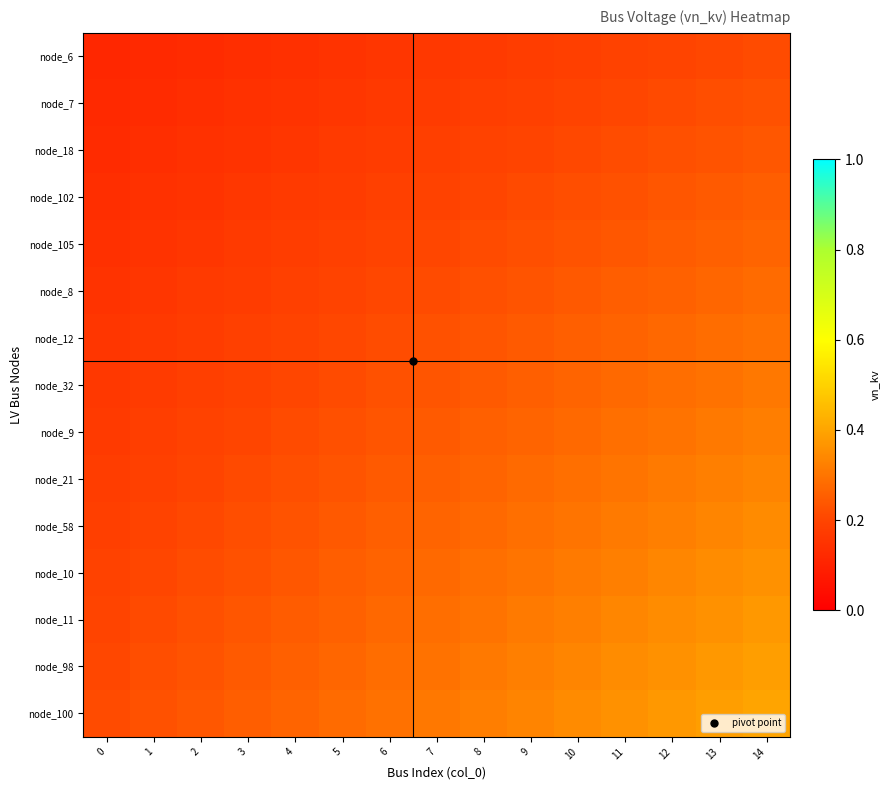

Reading left to right, list all the values displayed in this chart.

node_6: 0=0.1	1=0.1	2=0.1	3=0.1	4=0.1	5=0.1	6=0.2	7=0.2	8=0.2	9=0.2	10=0.2	11=0.2	12=0.2	13=0.2	14=0.2
node_7: 0=0.1	1=0.1	2=0.1	3=0.1	4=0.2	5=0.2	6=0.2	7=0.2	8=0.2	9=0.2	10=0.2	11=0.2	12=0.2	13=0.2	14=0.2
node_18: 0=0.1	1=0.1	2=0.1	3=0.2	4=0.2	5=0.2	6=0.2	7=0.2	8=0.2	9=0.2	10=0.2	11=0.2	12=0.2	13=0.2	14=0.2
node_102: 0=0.1	1=0.1	2=0.2	3=0.2	4=0.2	5=0.2	6=0.2	7=0.2	8=0.2	9=0.2	10=0.2	11=0.2	12=0.2	13=0.2	14=0.3
node_105: 0=0.1	1=0.2	2=0.2	3=0.2	4=0.2	5=0.2	6=0.2	7=0.2	8=0.2	9=0.2	10=0.2	11=0.2	12=0.2	13=0.3	14=0.3
node_8: 0=0.1	1=0.2	2=0.2	3=0.2	4=0.2	5=0.2	6=0.2	7=0.2	8=0.2	9=0.2	10=0.2	11=0.3	12=0.3	13=0.3	14=0.3
node_12: 0=0.2	1=0.2	2=0.2	3=0.2	4=0.2	5=0.2	6=0.2	7=0.2	8=0.2	9=0.2	10=0.3	11=0.3	12=0.3	13=0.3	14=0.3
node_32: 0=0.2	1=0.2	2=0.2	3=0.2	4=0.2	5=0.2	6=0.2	7=0.2	8=0.2	9=0.3	10=0.3	11=0.3	12=0.3	13=0.3	14=0.3
node_9: 0=0.2	1=0.2	2=0.2	3=0.2	4=0.2	5=0.2	6=0.2	7=0.2	8=0.3	9=0.3	10=0.3	11=0.3	12=0.3	13=0.3	14=0.3
node_21: 0=0.2	1=0.2	2=0.2	3=0.2	4=0.2	5=0.2	6=0.2	7=0.3	8=0.3	9=0.3	10=0.3	11=0.3	12=0.3	13=0.3	14=0.3
node_58: 0=0.2	1=0.2	2=0.2	3=0.2	4=0.2	5=0.2	6=0.3	7=0.3	8=0.3	9=0.3	10=0.3	11=0.3	12=0.3	13=0.3	14=0.3
node_10: 0=0.2	1=0.2	2=0.2	3=0.2	4=0.2	5=0.3	6=0.3	7=0.3	8=0.3	9=0.3	10=0.3	11=0.3	12=0.3	13=0.3	14=0.4
node_11: 0=0.2	1=0.2	2=0.2	3=0.2	4=0.2	5=0.3	6=0.3	7=0.3	8=0.3	9=0.3	10=0.3	11=0.3	12=0.3	13=0.4	14=0.4
node_98: 0=0.2	1=0.2	2=0.2	3=0.2	4=0.3	5=0.3	6=0.3	7=0.3	8=0.3	9=0.3	10=0.3	11=0.3	12=0.4	13=0.4	14=0.4
node_100: 0=0.2	1=0.2	2=0.2	3=0.3	4=0.3	5=0.3	6=0.3	7=0.3	8=0.3	9=0.3	10=0.3	11=0.4	12=0.4	13=0.4	14=0.4